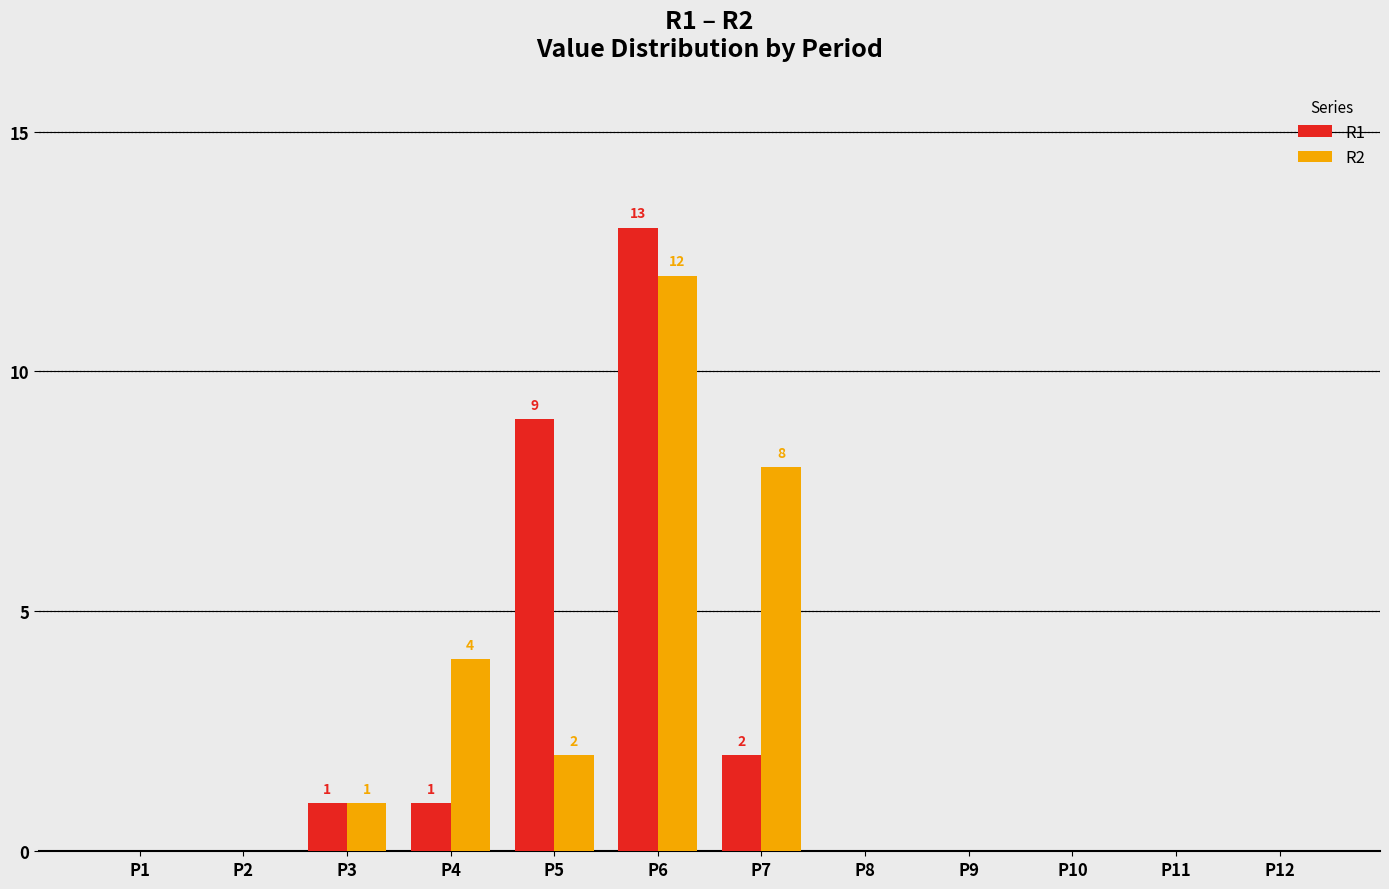

Is it true that R2 equals 12 at P6?

True